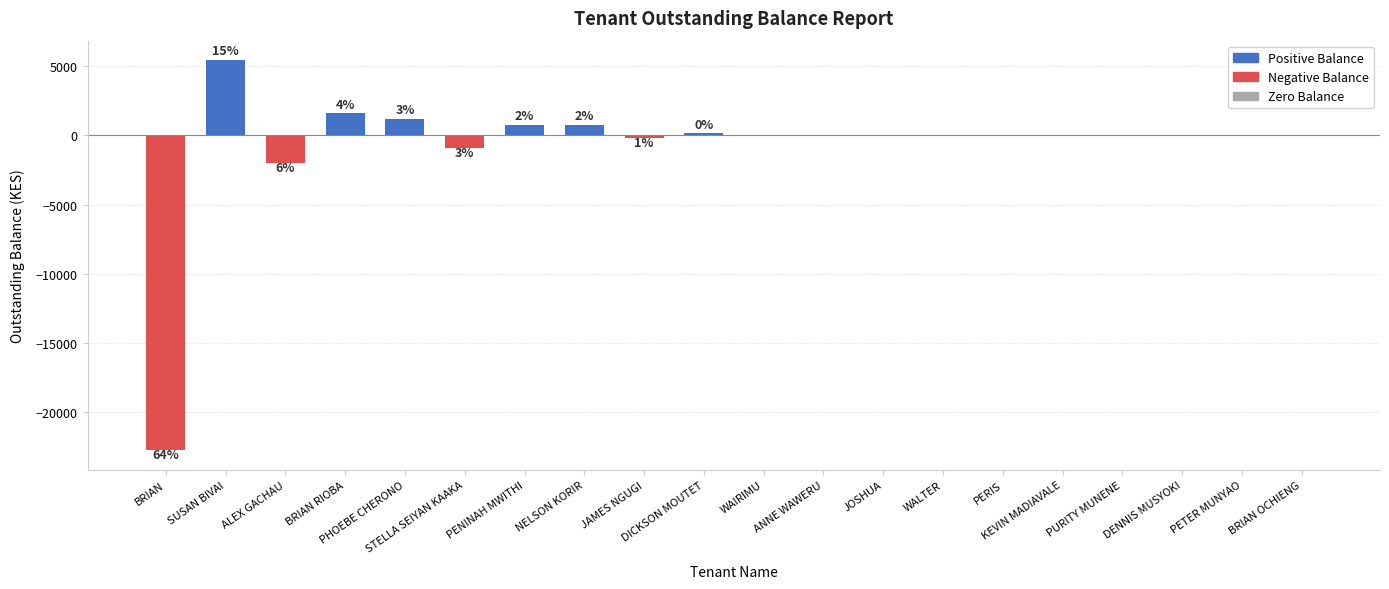

Reading right to left, extract all data points from this chart.

0	0	0	0	0	0	0	0	0	0	150	-200	750	750	-900	1200	1600	-2000	5450	-22800